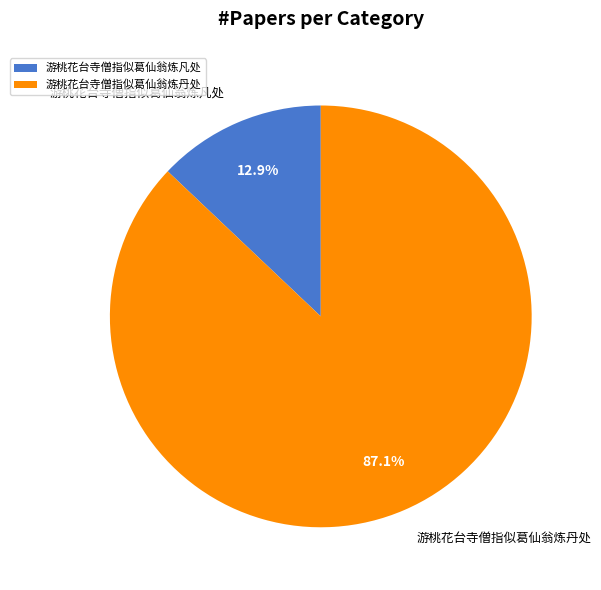

To the nearest percent, what percentage of the pie is 游桃花台寺僧指似葛仙翁炼丹处?

87%